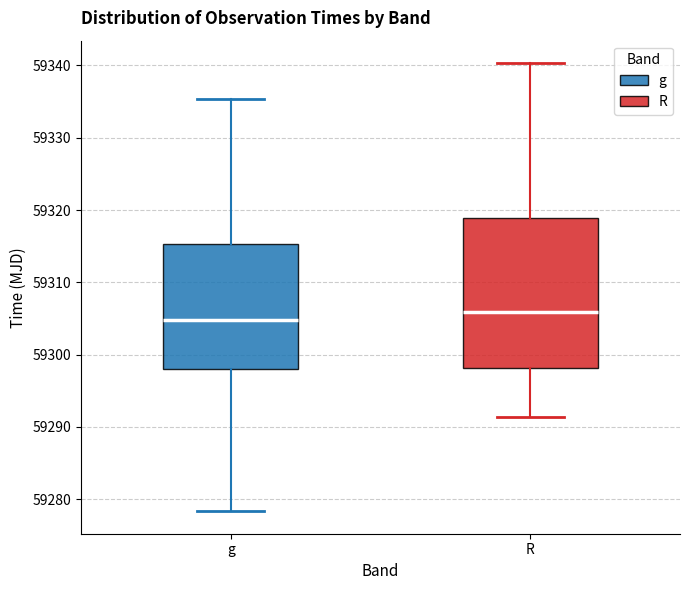

Which box's median line is the lowest?

g